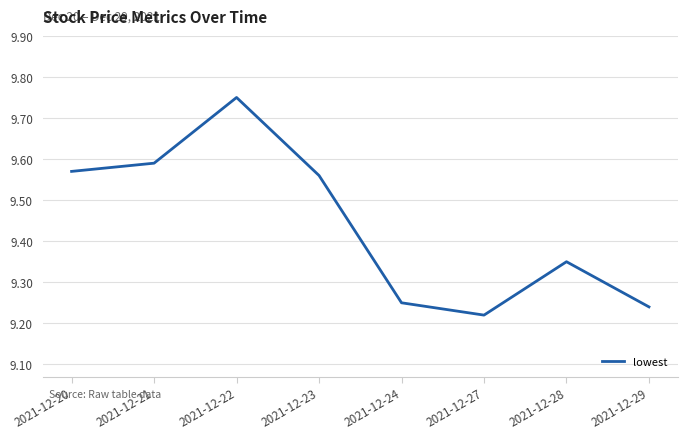

What is the change in value from 2021-12-21 to 2021-12-22?

+0.2